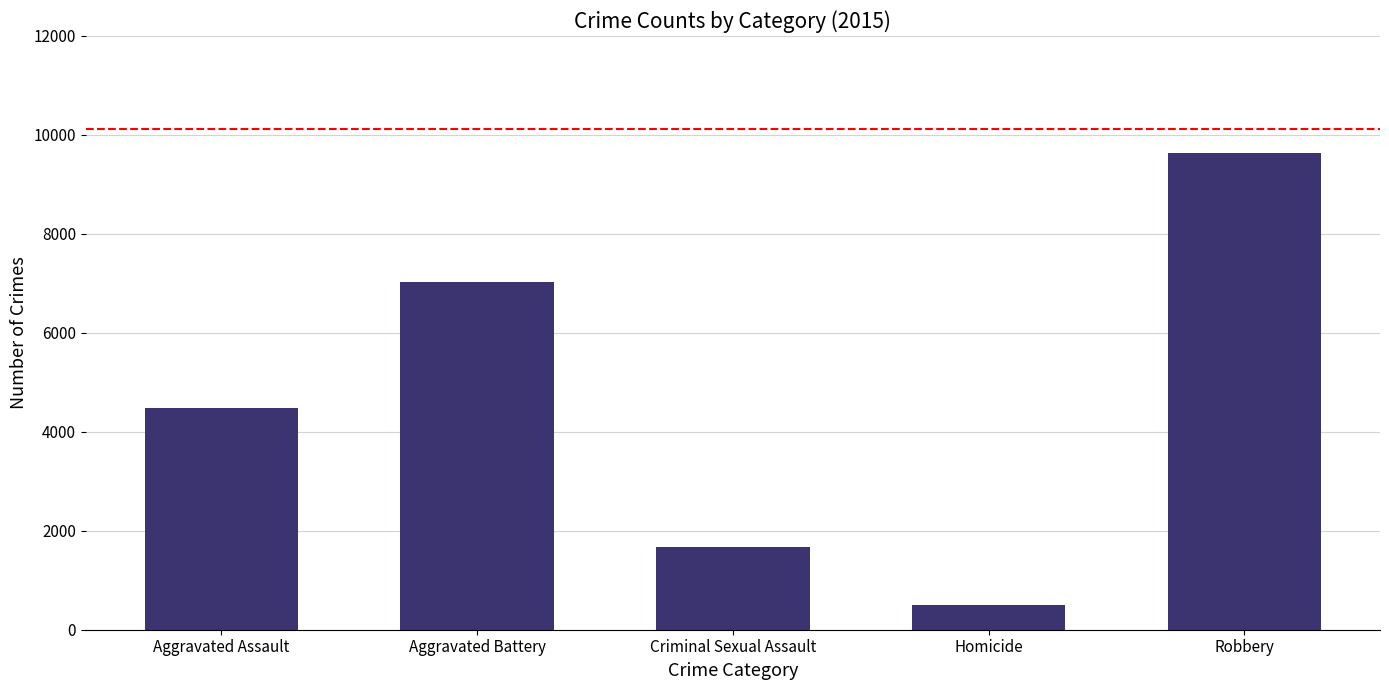

At which label is the value closest to 5067?

Aggravated Assault